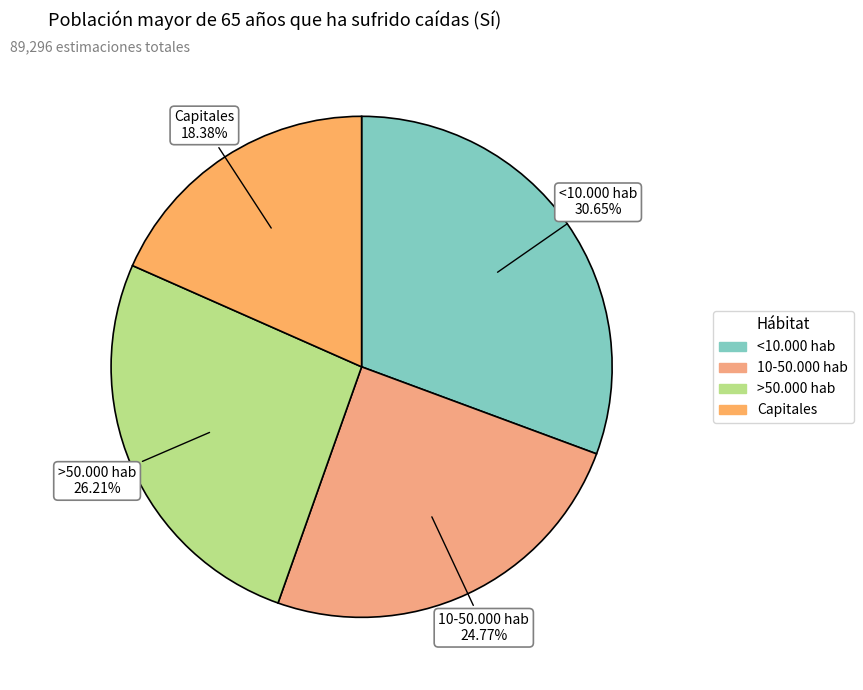

Does any single category account for the majority?

No